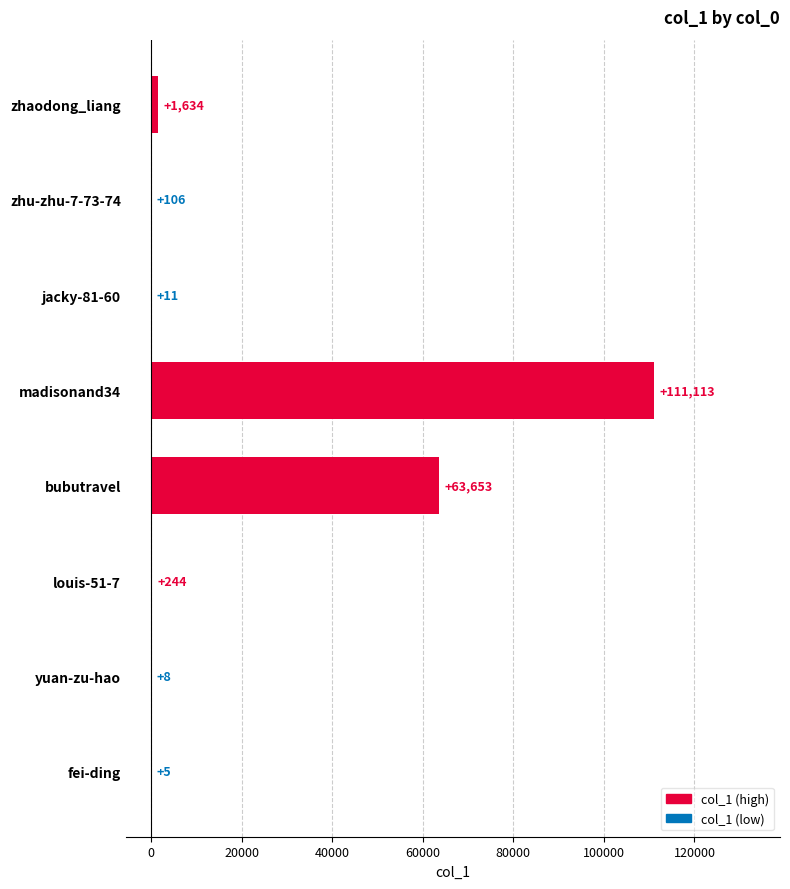

Which category has the highest value across all series?

madisonand34